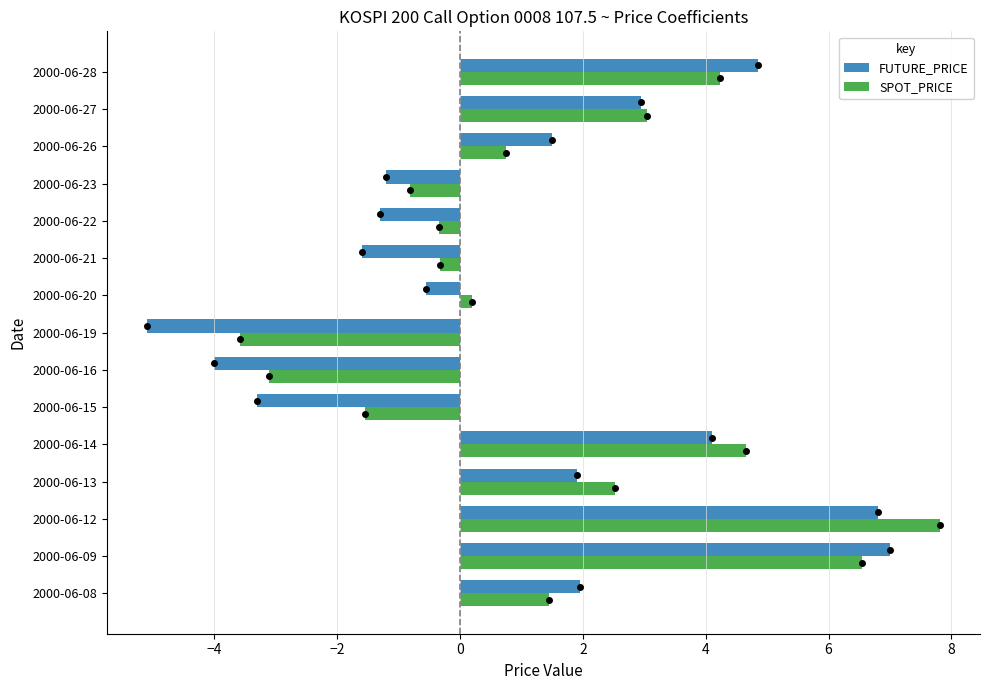

The FUTURE_PRICE series shows -0.5 at 2000-06-20. True or false?

True